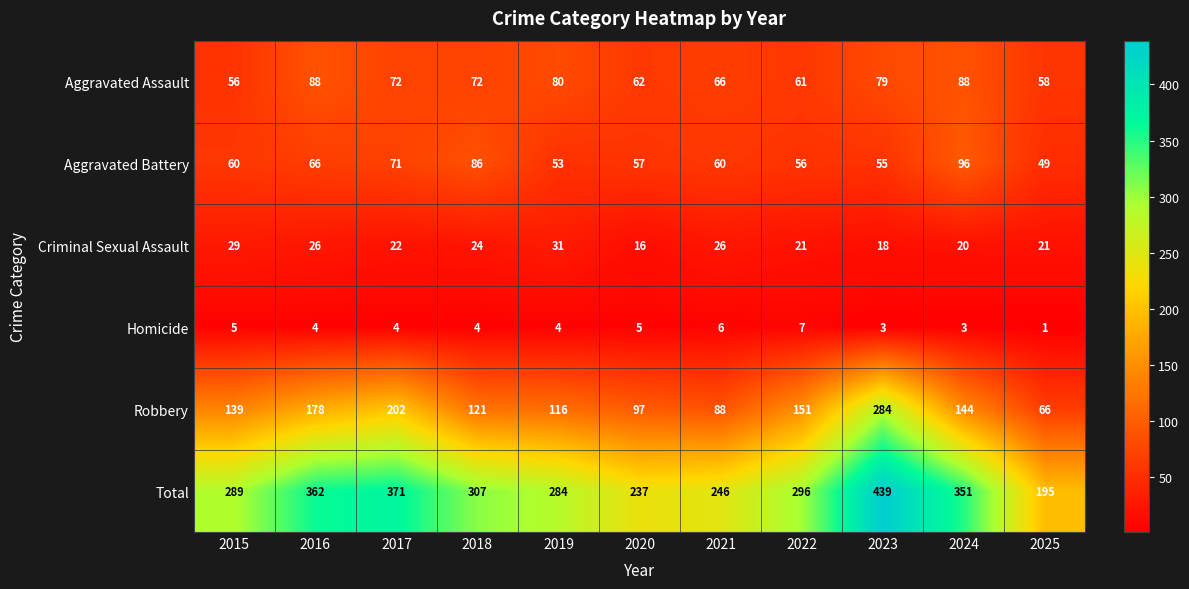

What is the difference between the second highest and minimum values in the Aggravated Assault series?

32